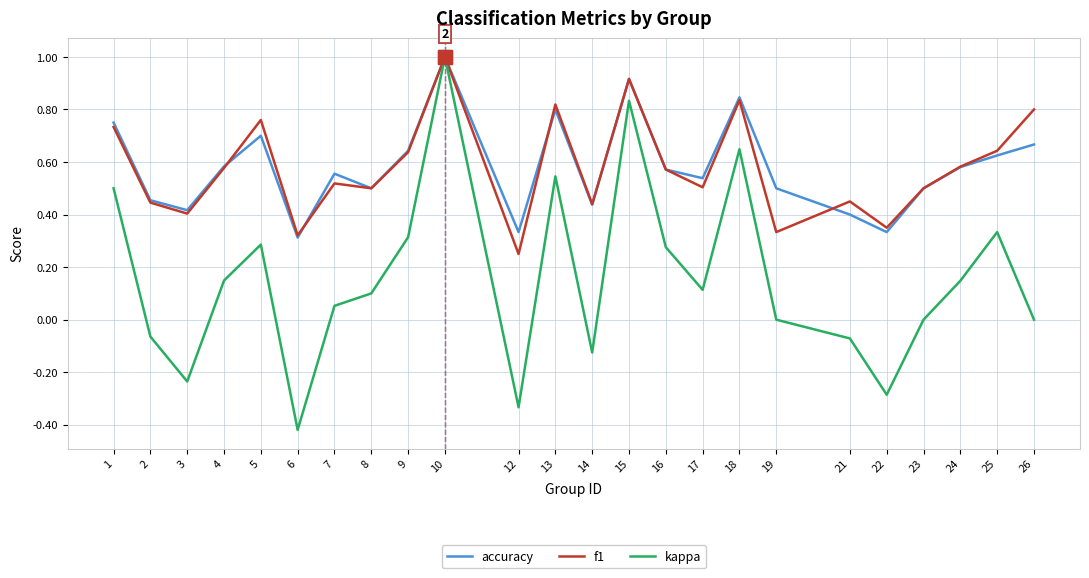

What is the sum of all kappa values?

3.8